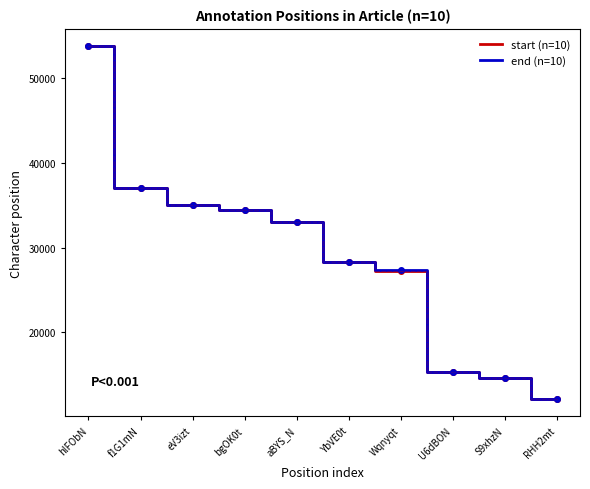

Which series has the largest total across all categories?

end (n=10)